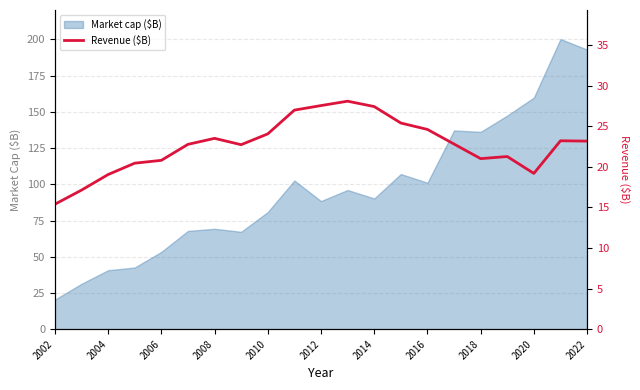

At which category does the chart reach its minimum across all series?

2002